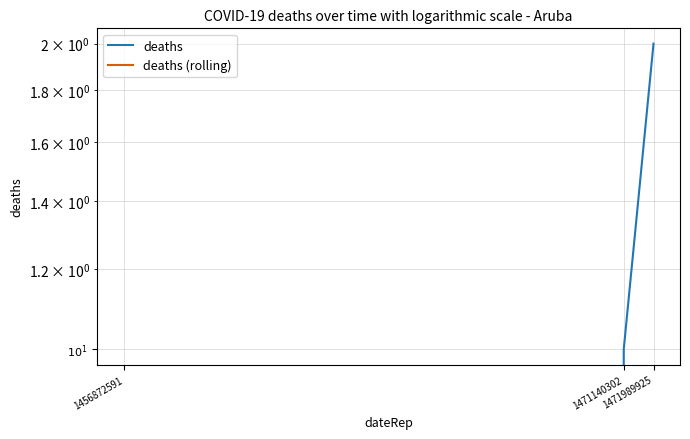

Rank the series by their average value, from highest to lowest.

deaths, deaths (rolling)